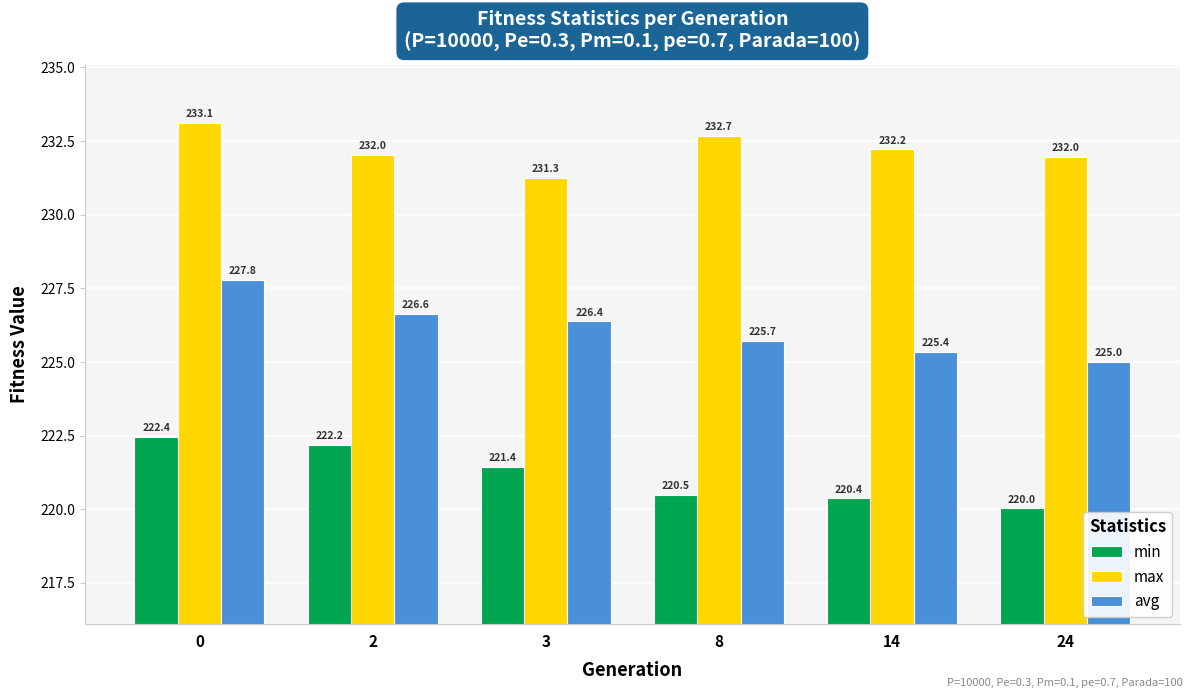

How many categories are shown in the chart?

6